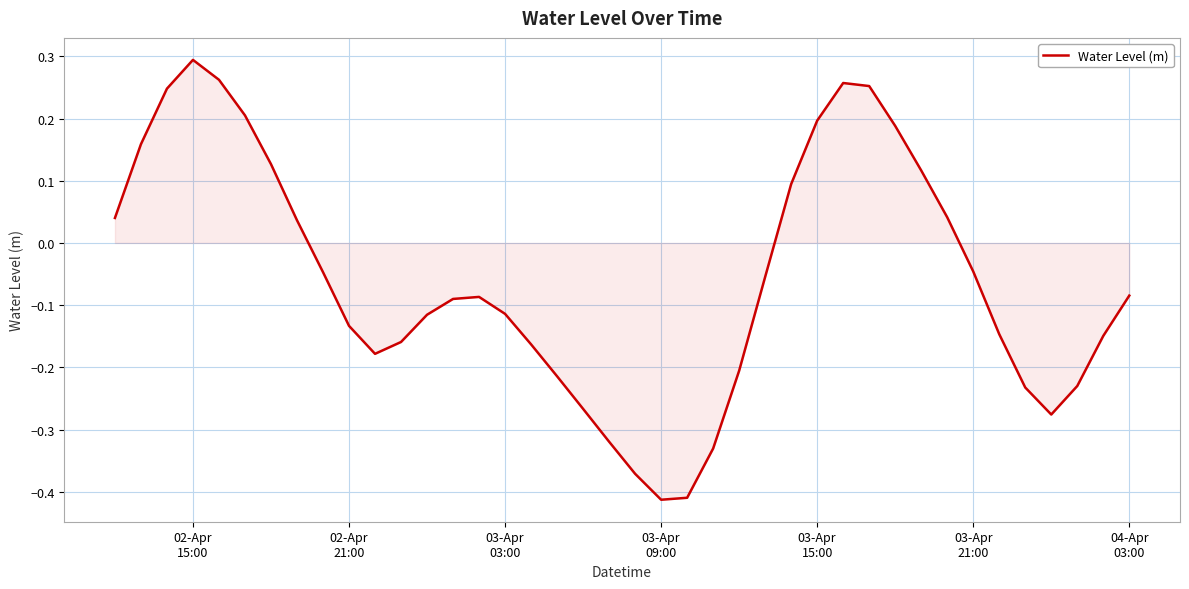

At which category does the chart reach its peak across all series?

02-Apr
15:00